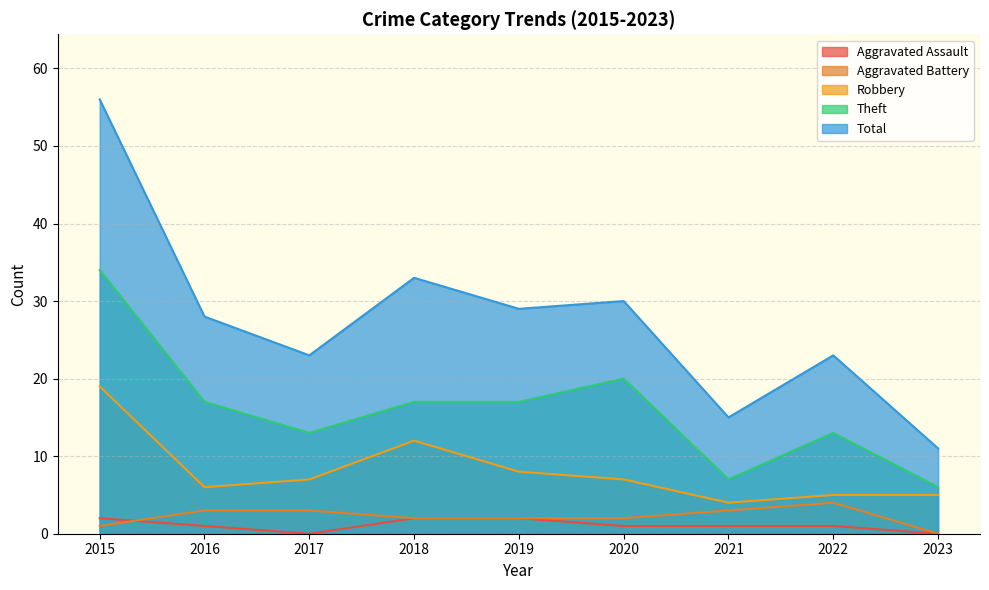

How many lines are shown in the chart?

5